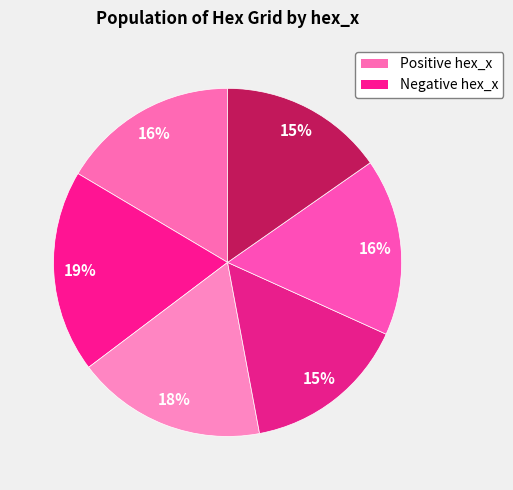

How many slices are in this pie chart?

6